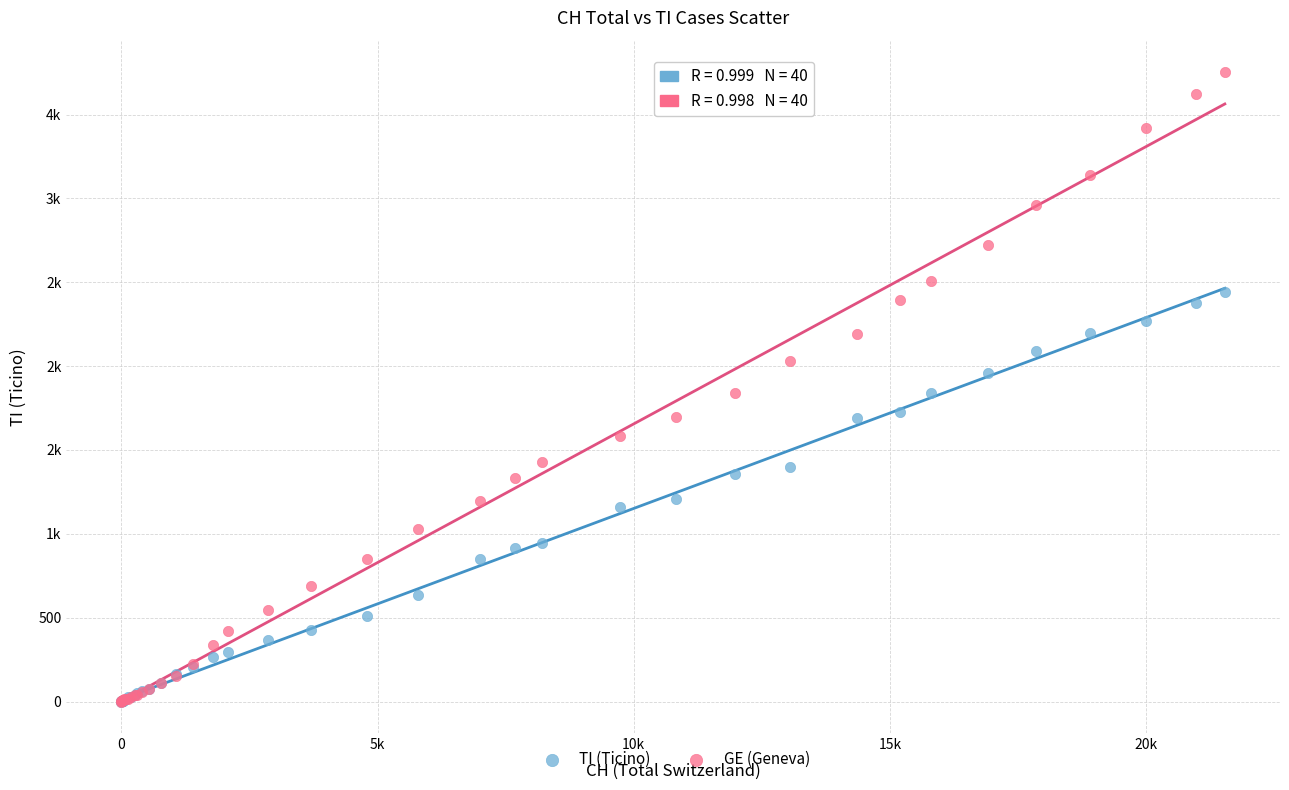

What are all the series names shown in the legend?

TI (Ticino), GE (Geneva)